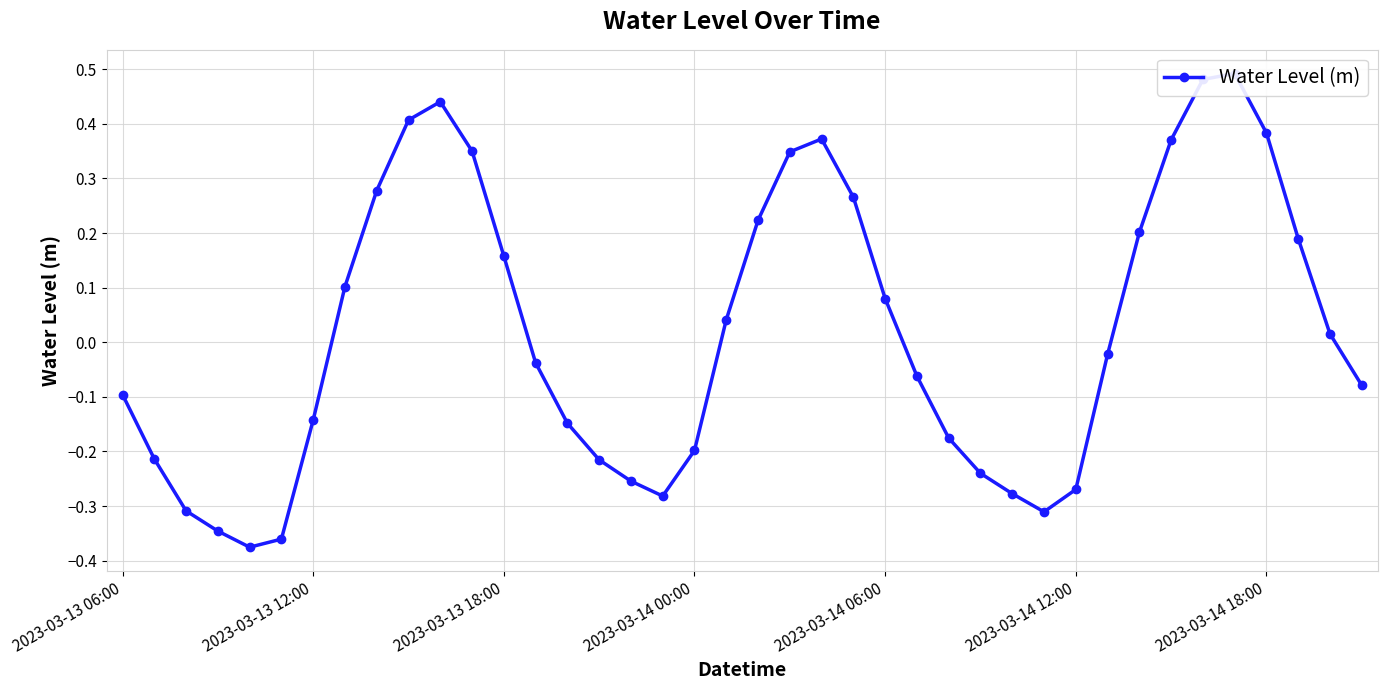

Reading left to right, list all the values displayed in this chart.

-0.1	-0.2	-0.3	-0.3	-0.4	-0.4	-0.1	0.1	0.3	0.4	0.4	0.4	0.2	-0.0	-0.1	-0.2	-0.3	-0.3	-0.2	0.0	0.2	0.3	0.4	0.3	0.1	-0.1	-0.2	-0.2	-0.3	-0.3	-0.3	-0.0	0.2	0.4	0.5	0.5	0.4	0.2	0.0	-0.1